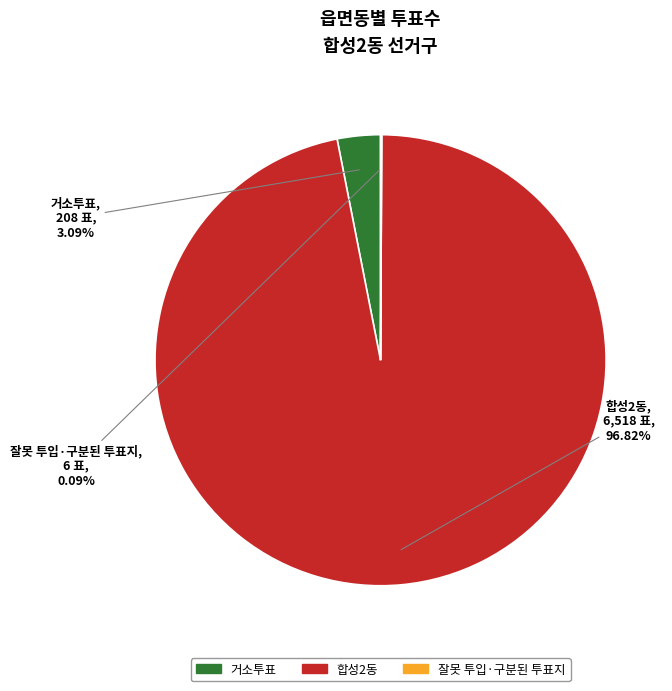

Does 합성2동 represent more than half of the total?

Yes